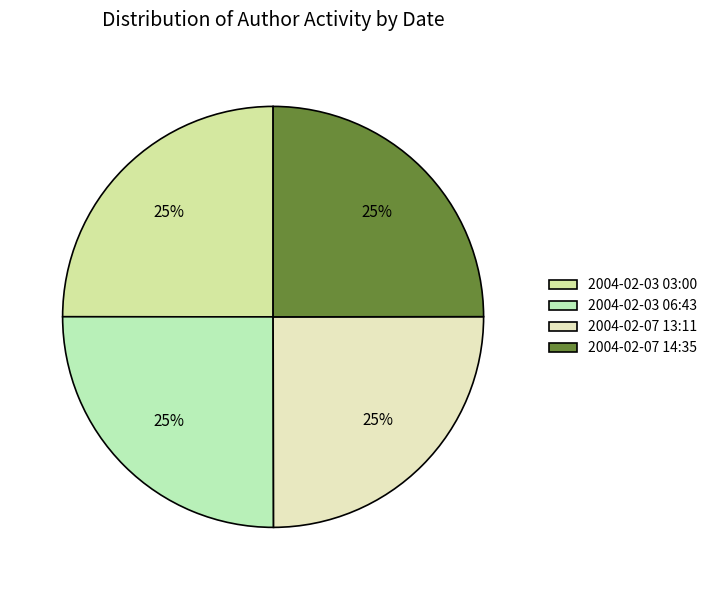

Count the number of slices in the pie.

4